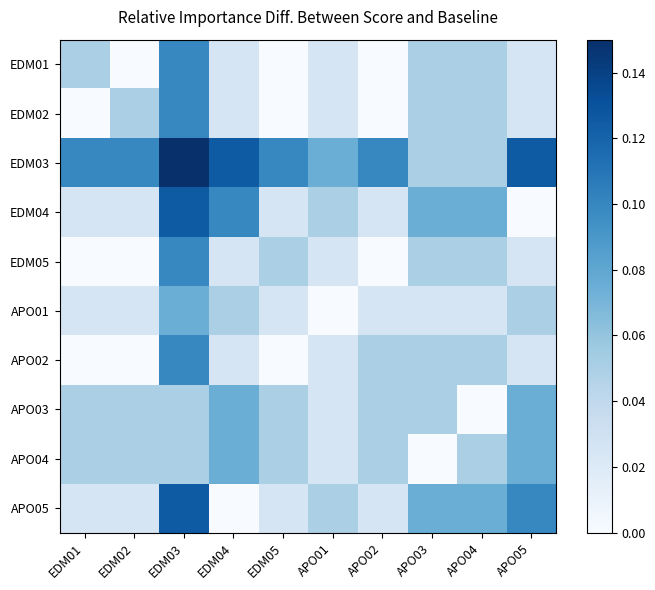

At how many categories does at least one series exceed 0?

10